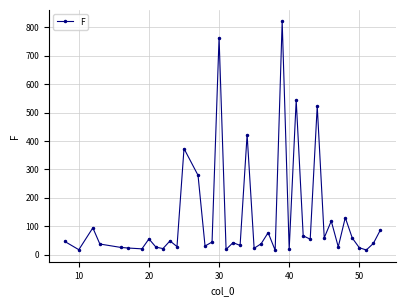

What is the value of the 5th point from the left?

25